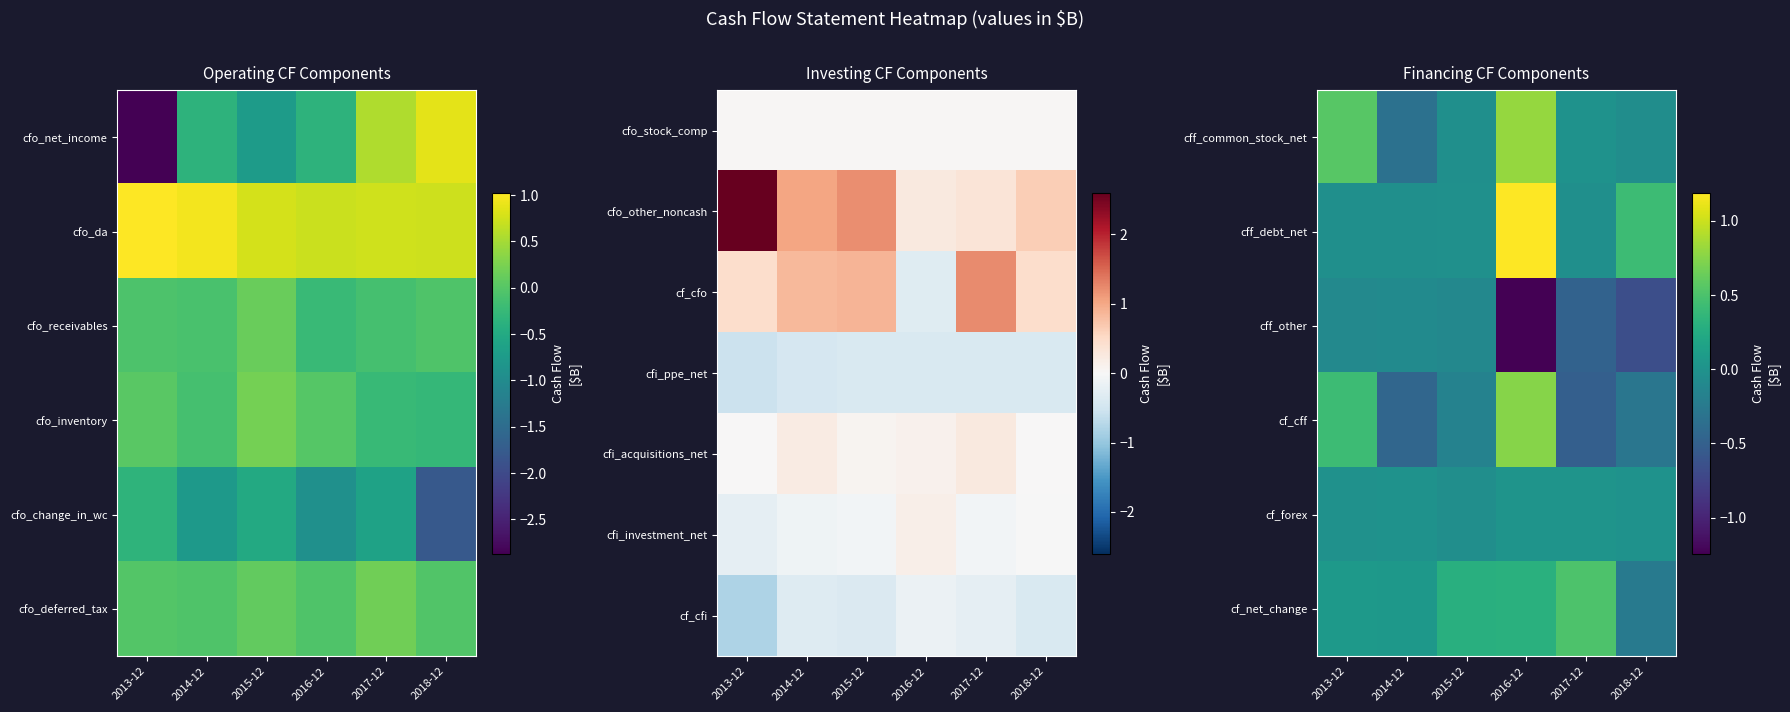

Which label corresponds to the smallest value in the chart?

2016-12